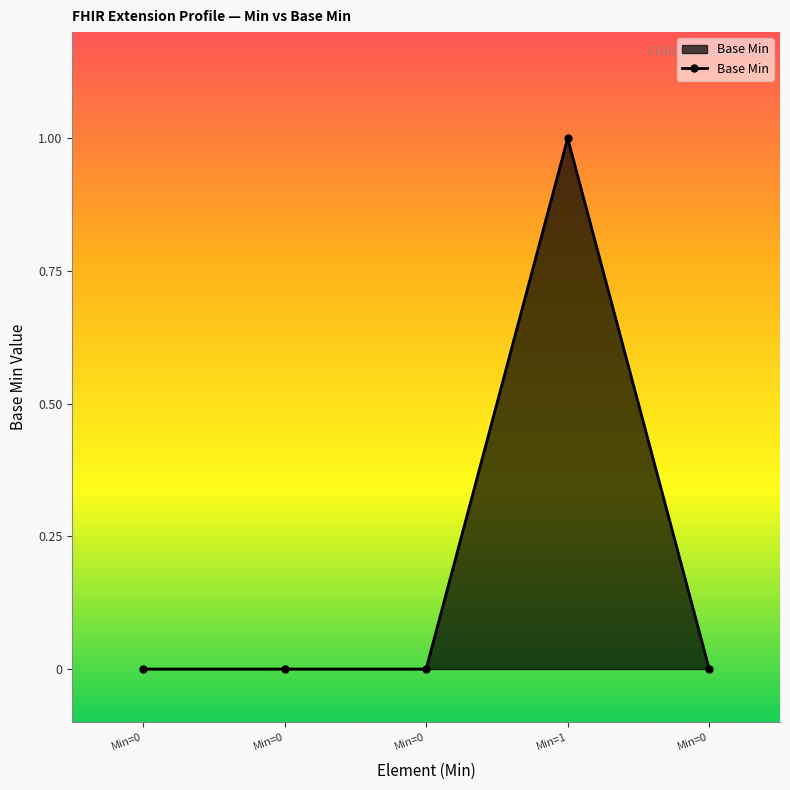

Count the number of data series in this chart.

1